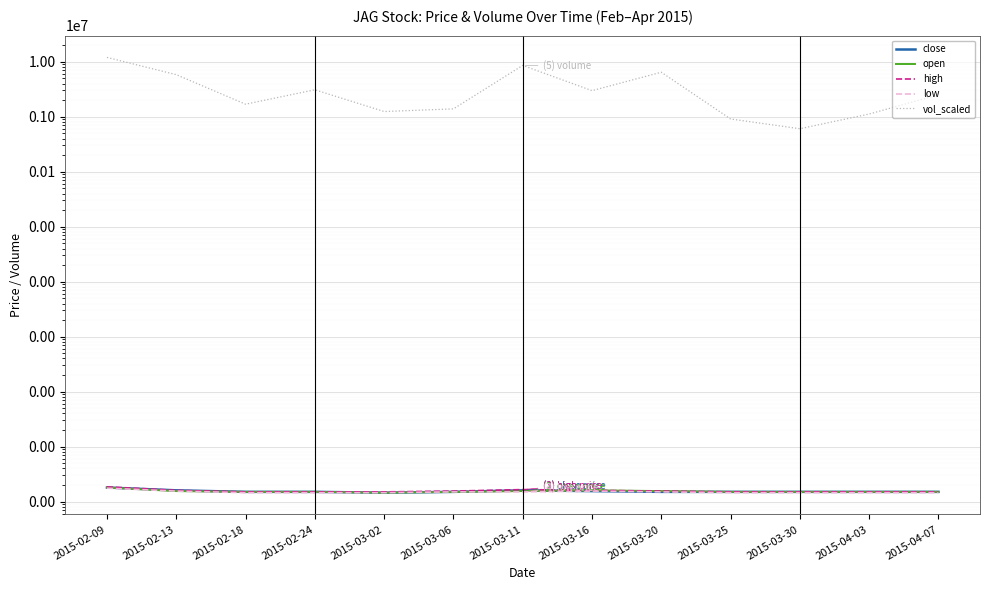

How many categories are shown in the chart?

13